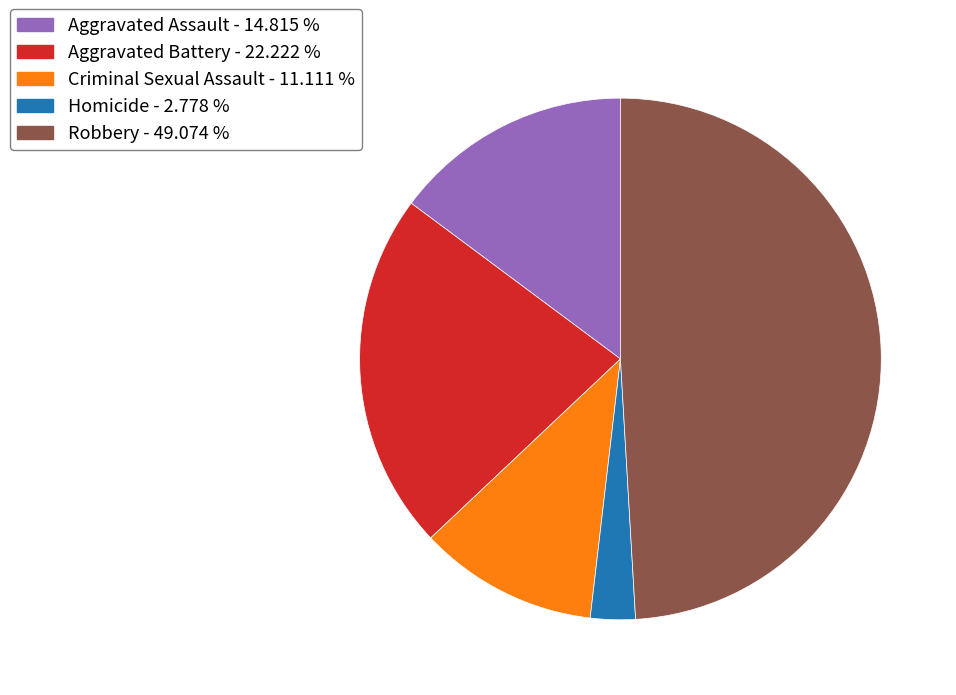

Is Aggravated Assault - 14.815 % the majority of the pie?

No